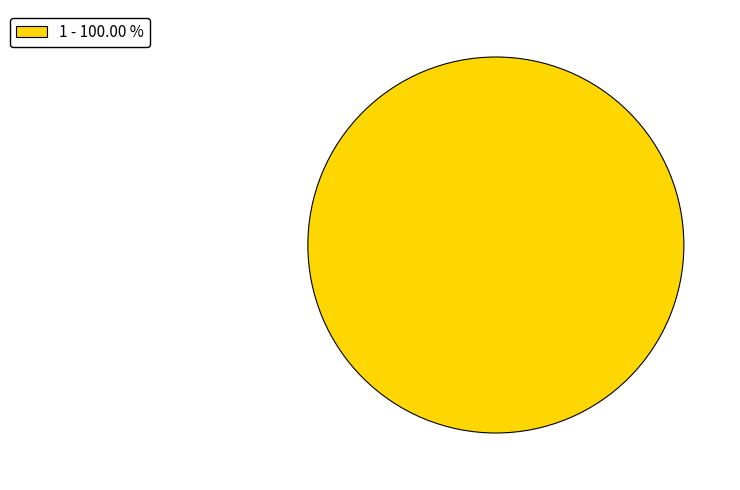

Rank the categories by value from highest to lowest.

1 - 100.00 %